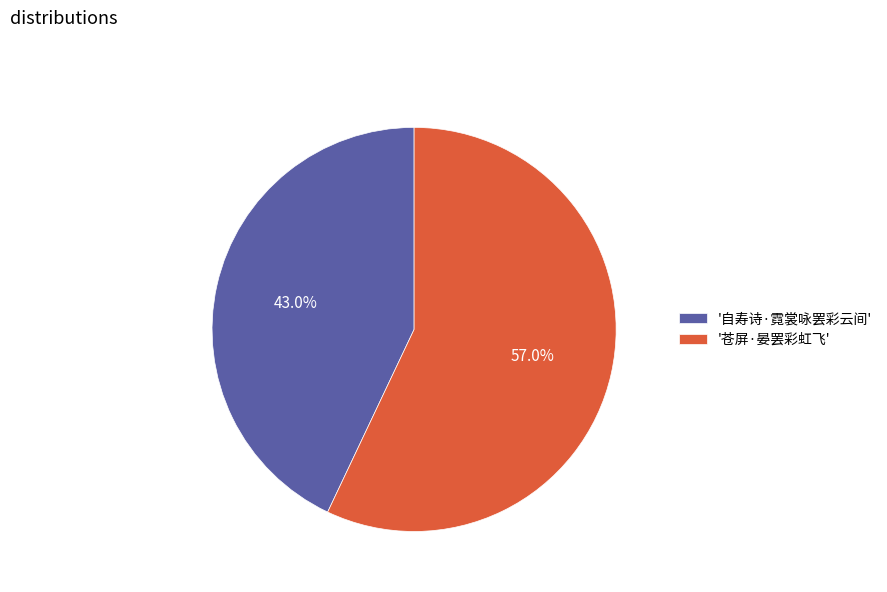

Combined, what portion of the pie is '自寿诗·霓裳咏罢彩云间' and '苍屏·晏罢彩虹飞'?

100.0%